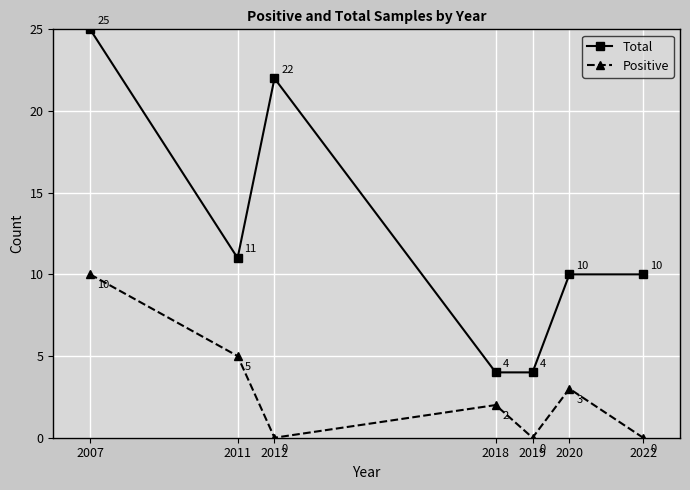

In Positive, how many points are higher than both neighbors (excluding endpoints)?

2